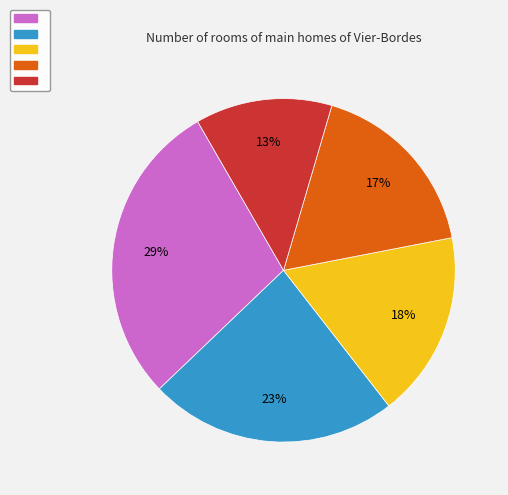

Is there any slice that represents more than half of the pie?

No